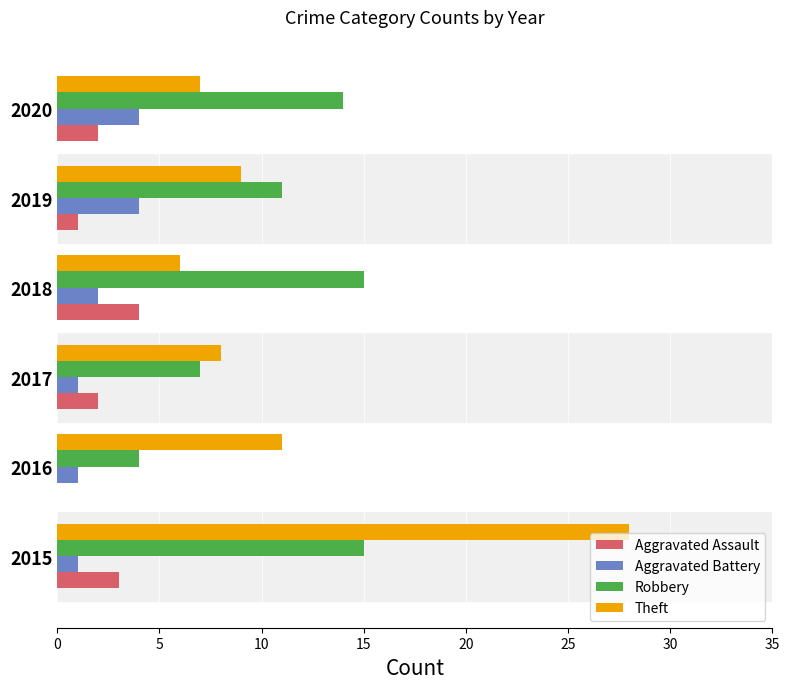

What is the sum of all Aggravated Battery values?

13